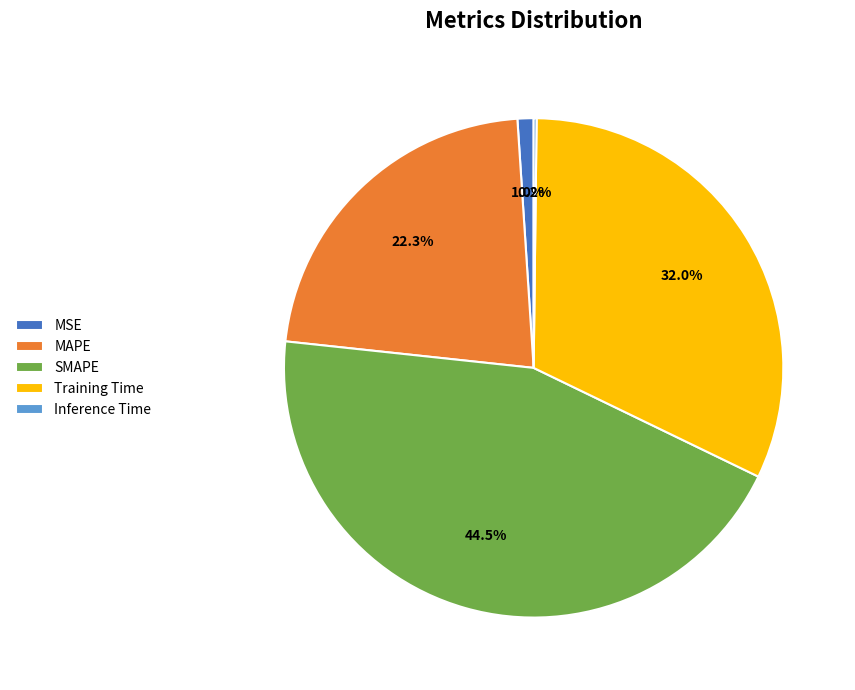

What portion of the pie excludes MAPE?

77.7%